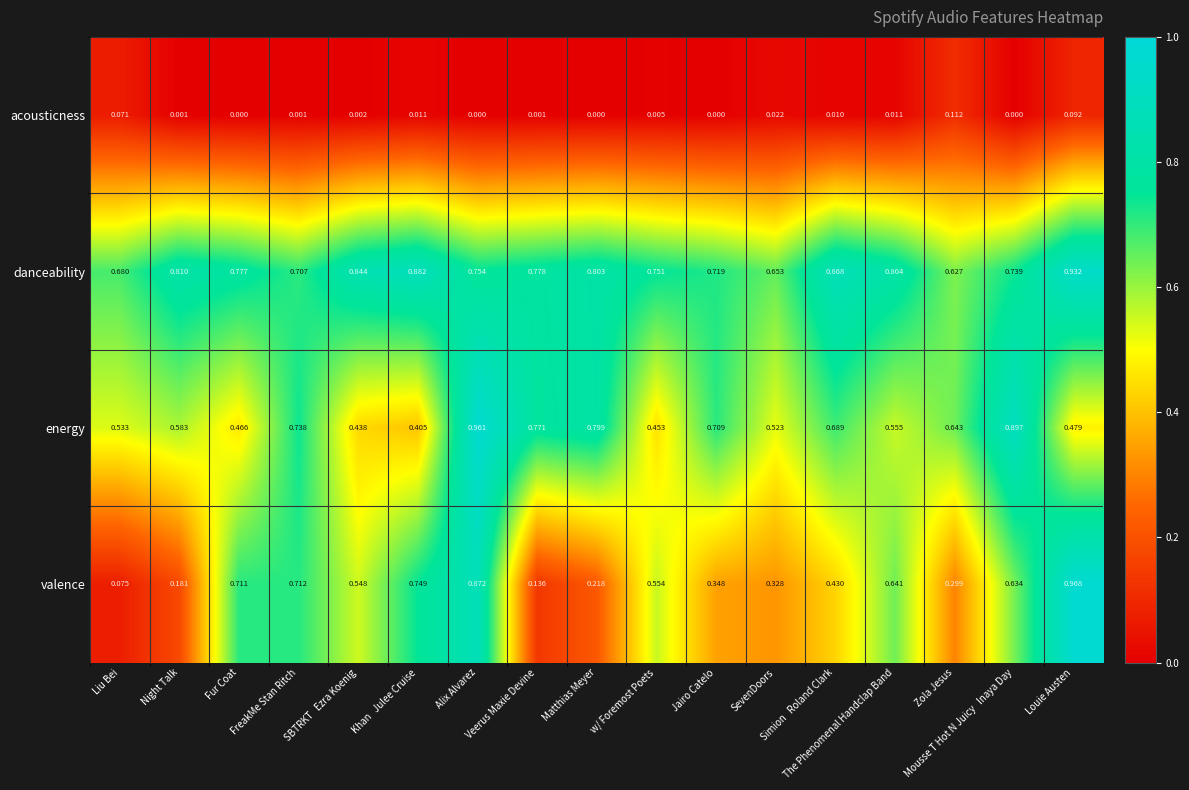

How many series are shown in this chart?

4